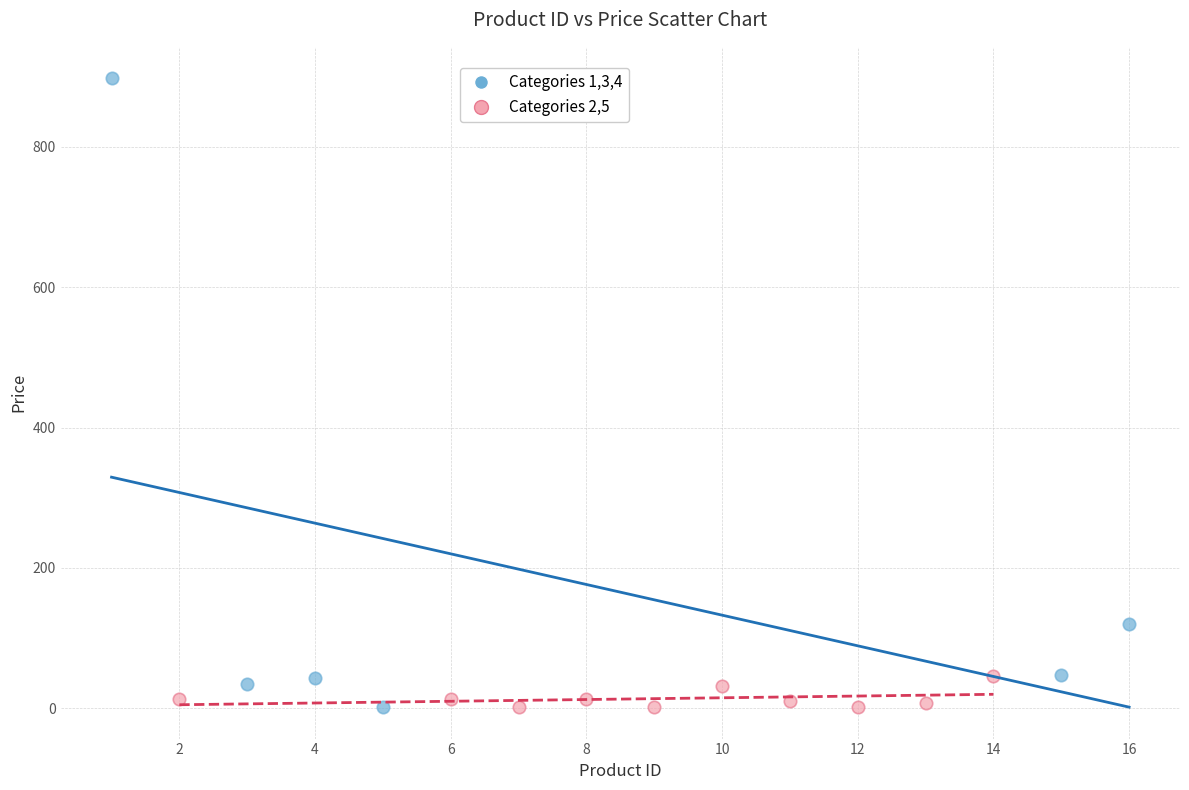

What are all the series names shown in the legend?

Categories 1,3,4, Categories 2,5